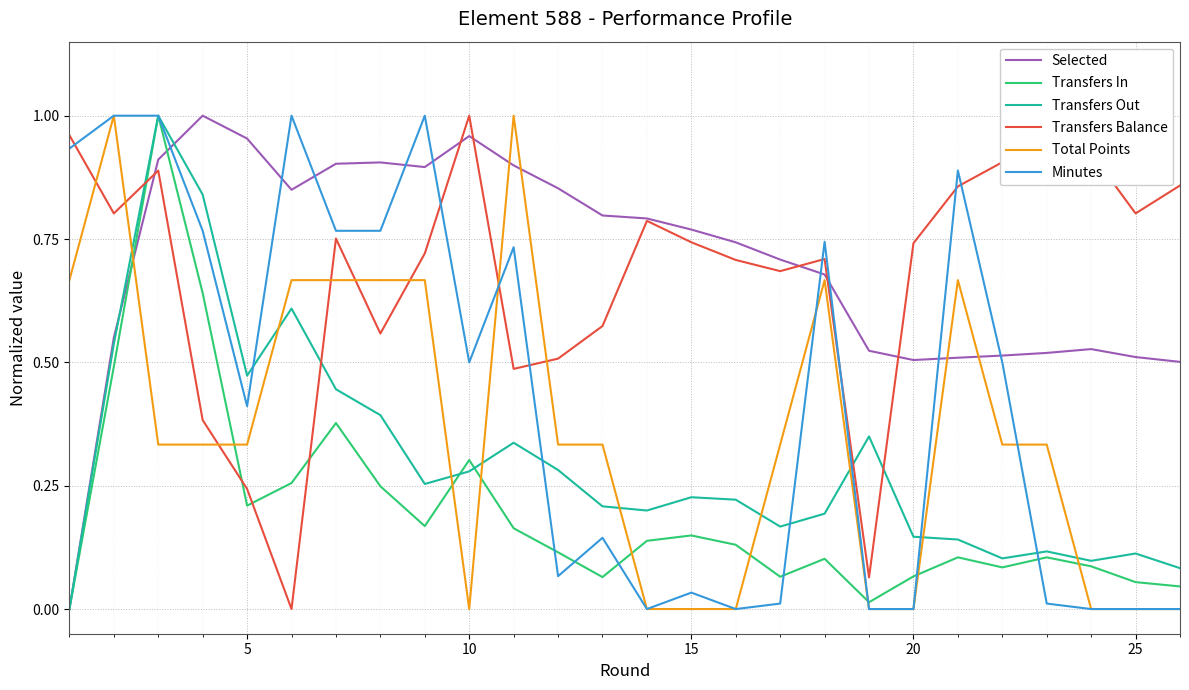

Does the chart have visible grid lines?

Yes